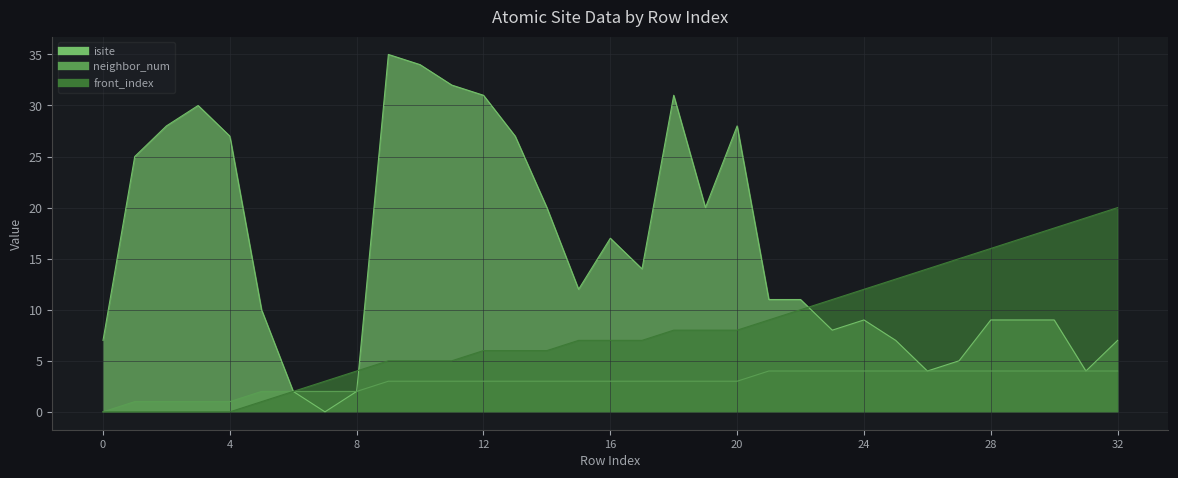

True or false: front_index has a value of 9 at 25.

False